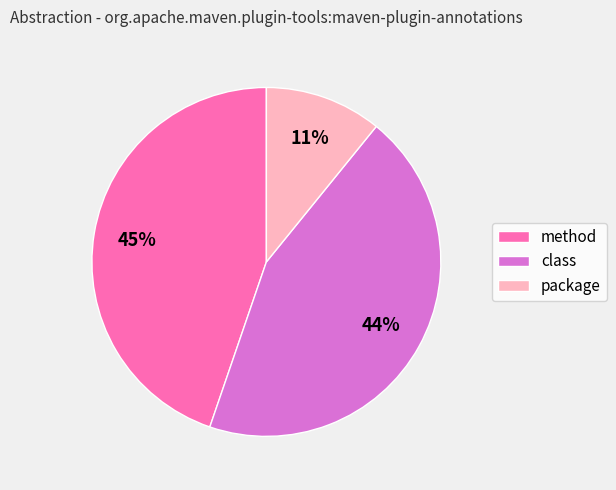

Is there a majority slice in this chart?

No